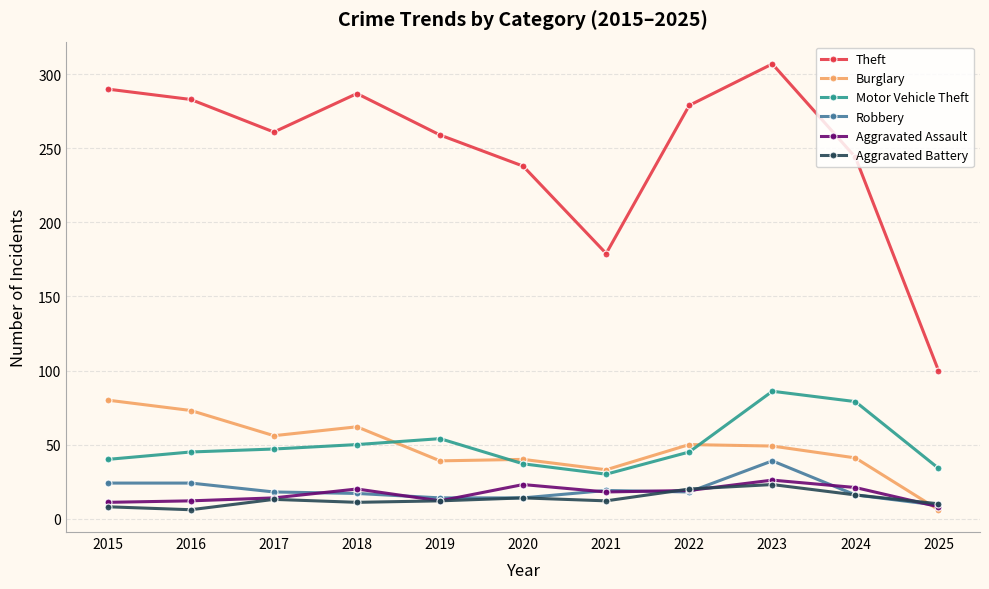

What is the difference between the maximum and second lowest values in the Aggravated Battery series?

15